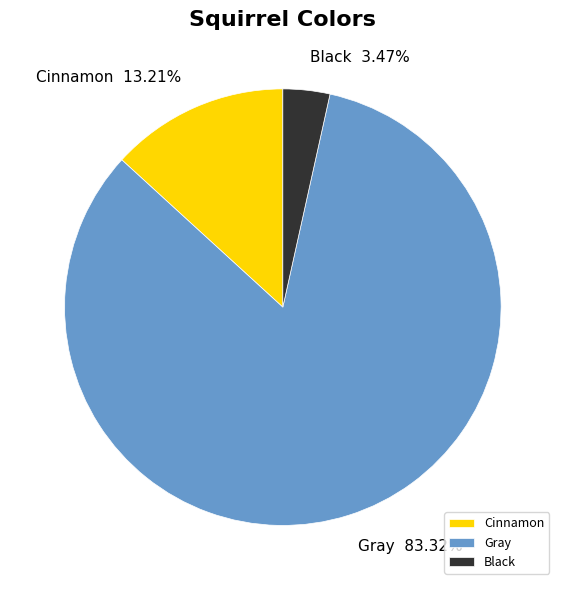

Is it true that Gray is 89% of the pie?

False